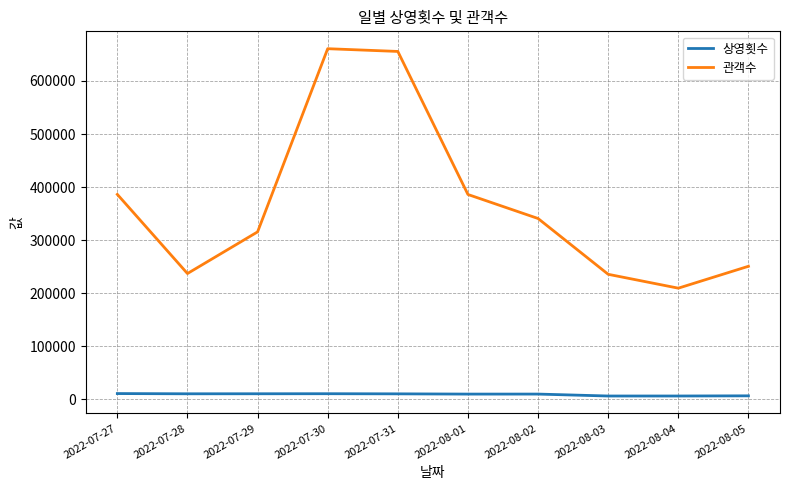

Which series has the widest spread of values?

관객수